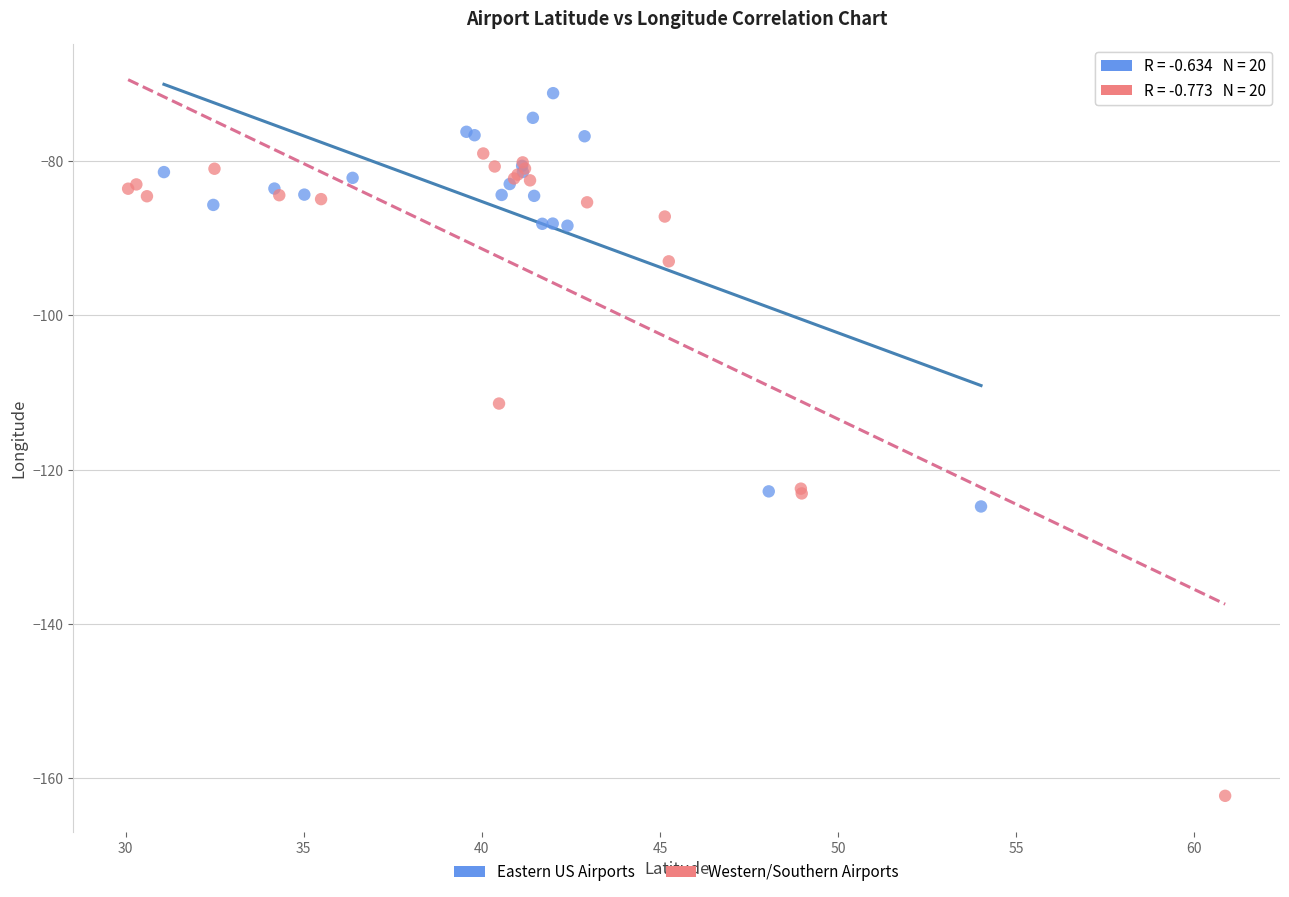

Which series has the widest spread of Y values?

Western/Southern Airports